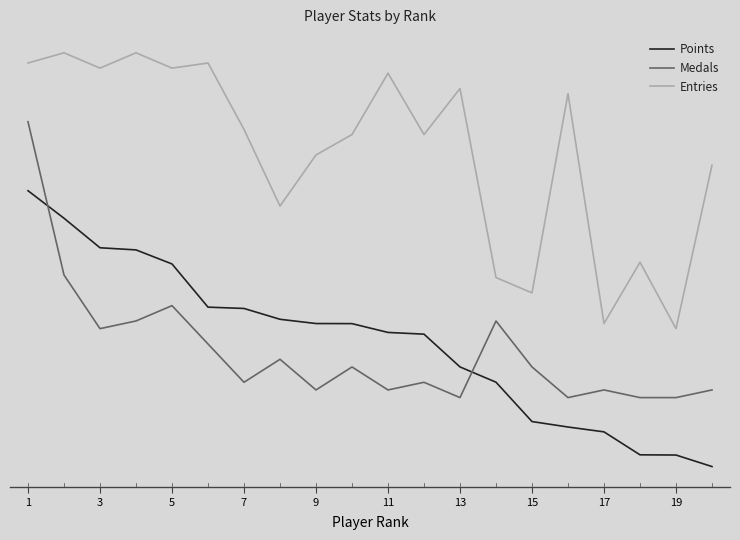

What are all the series names shown in the legend?

Points, Medals, Entries